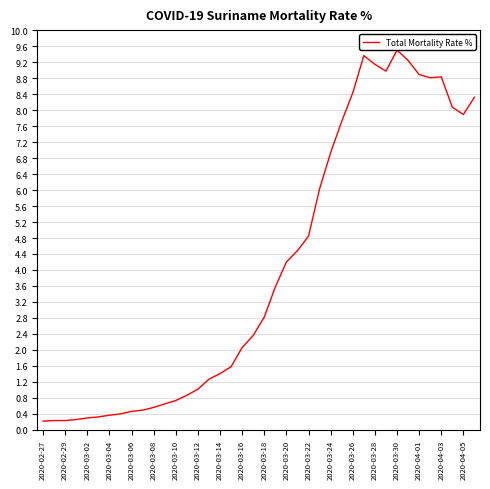

What is the greatest value displayed?

9.5